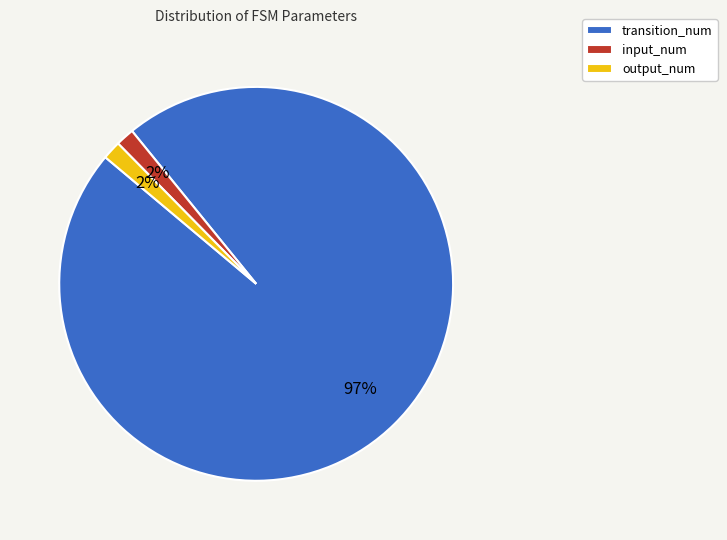

Count the number of slices in the pie.

3